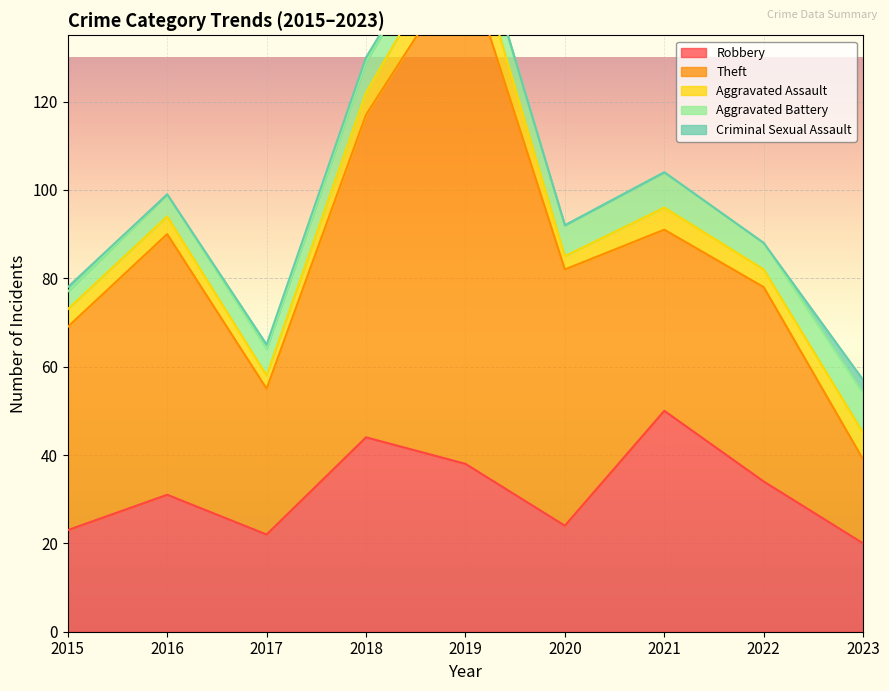

What is the difference between the second highest and second lowest values in the Criminal Sexual Assault series?

1